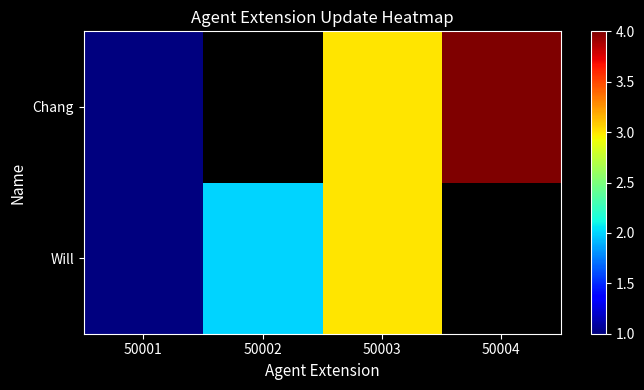

Which series changed the most between 50002 and 50003?

Will